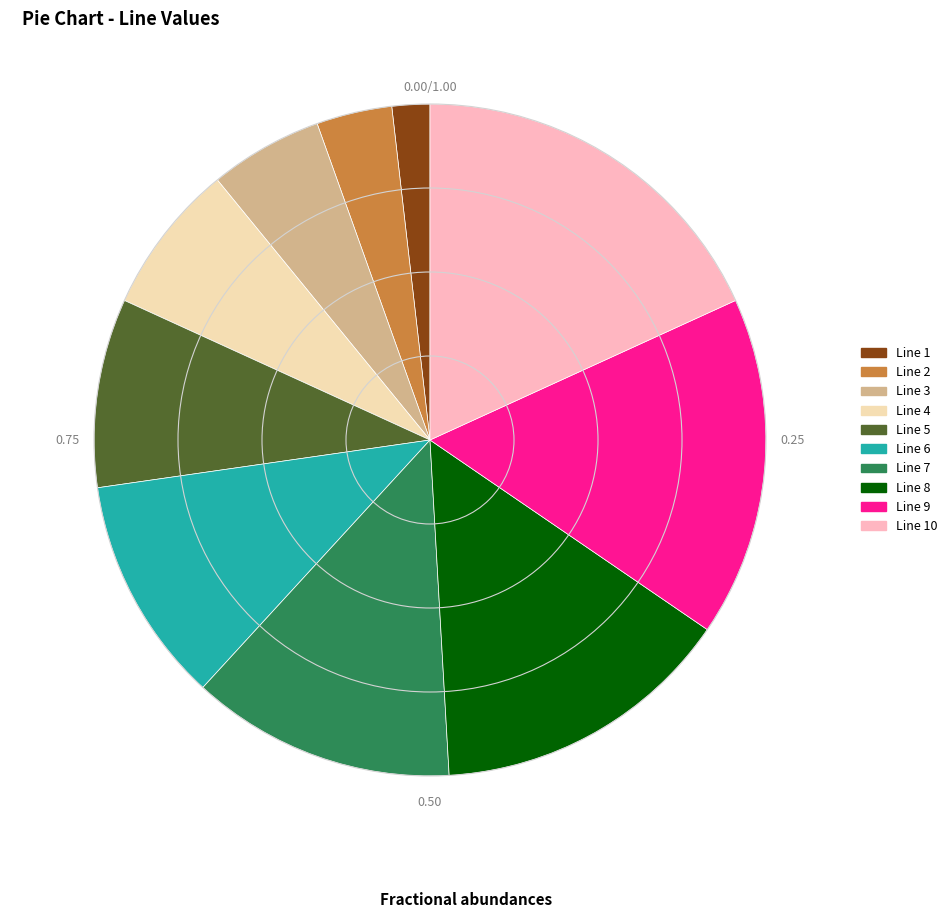

Is it true that Line 1 is 2% of the pie?

True